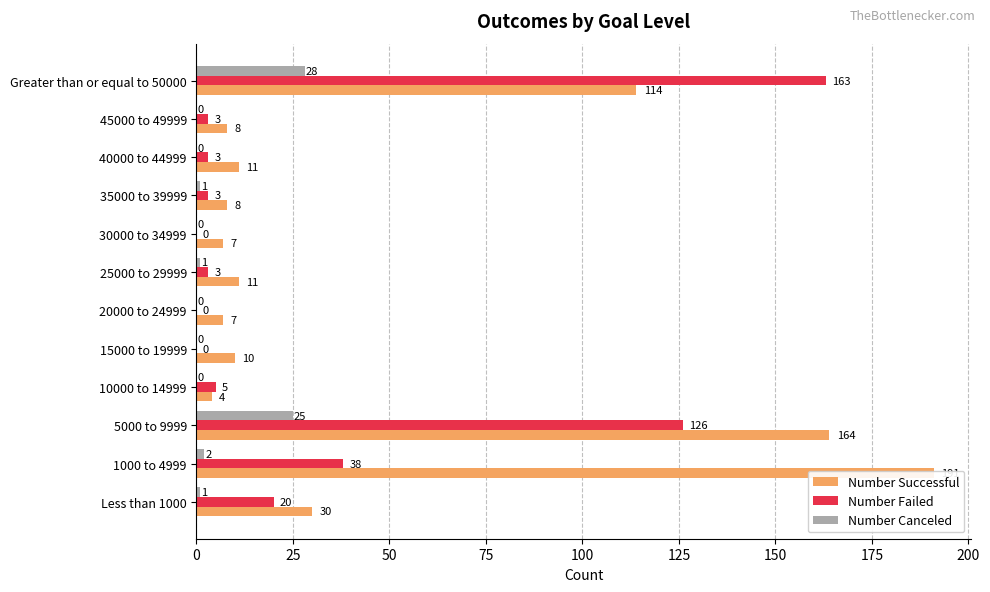

Is it true that Number Canceled equals 1 at 25000 to 29999?

False